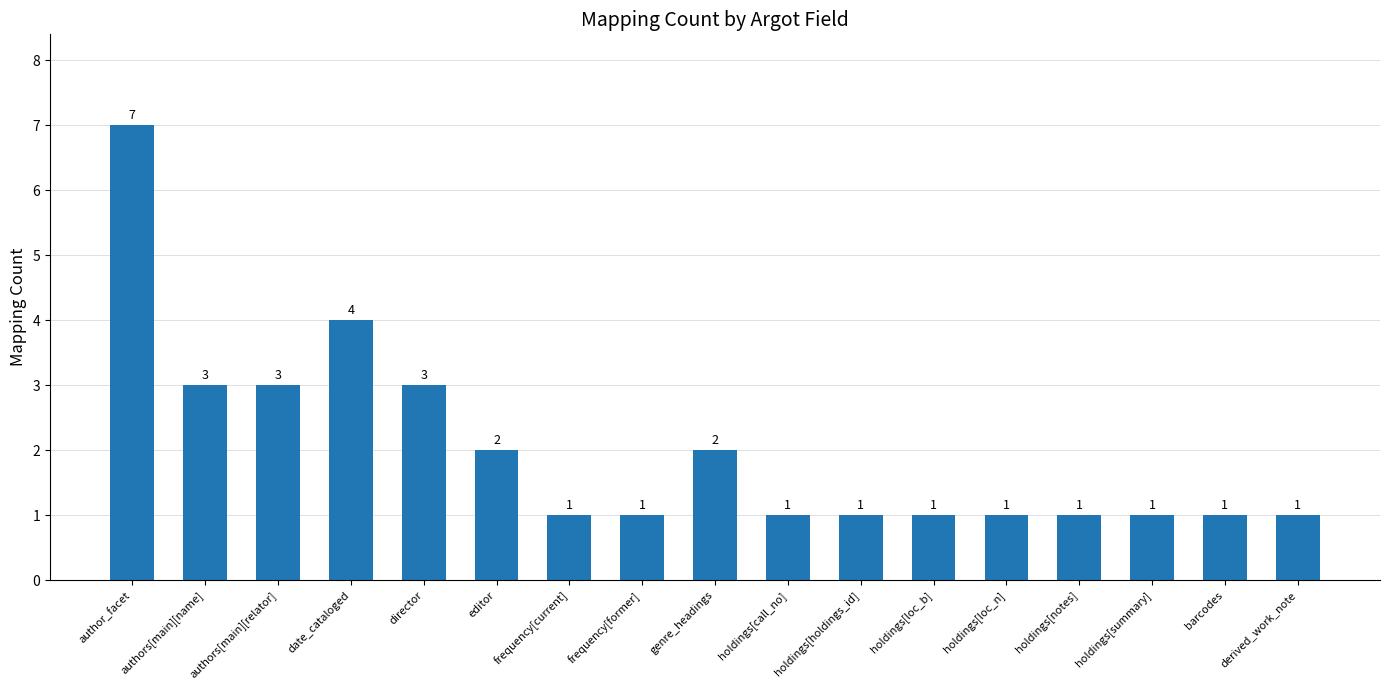

What is the label of the 16th bar from the right?

authors[main][name]